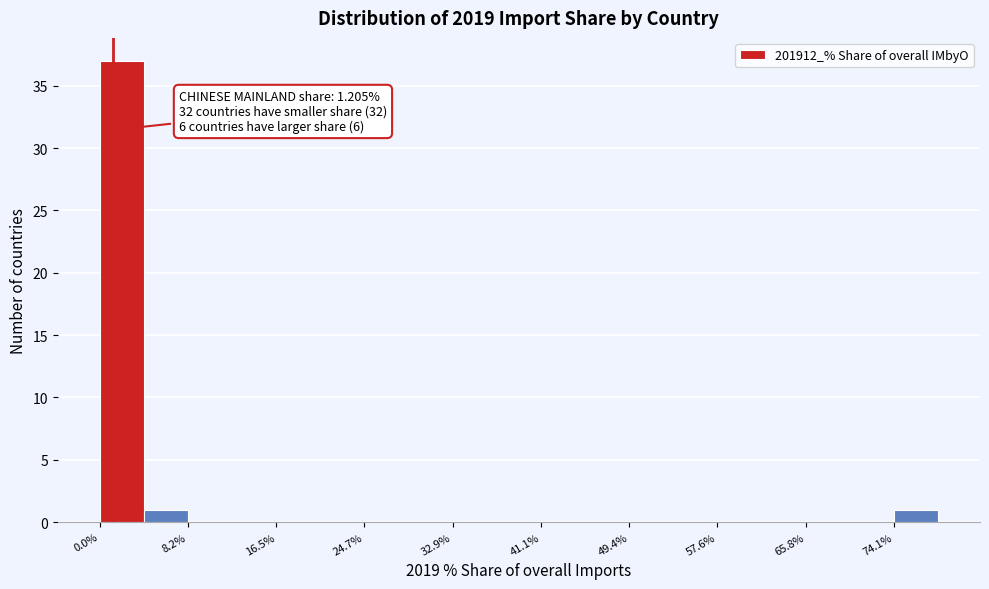

Which range on the x-axis has the tallest bar?

0 to 4